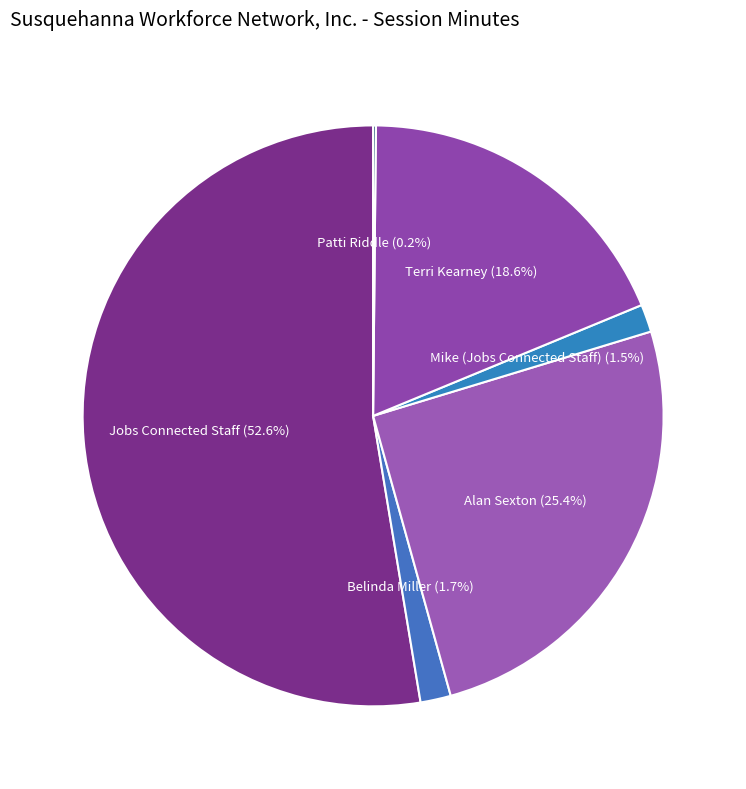

Which has a higher value, Belinda Miller or Alan Sexton?

Alan Sexton